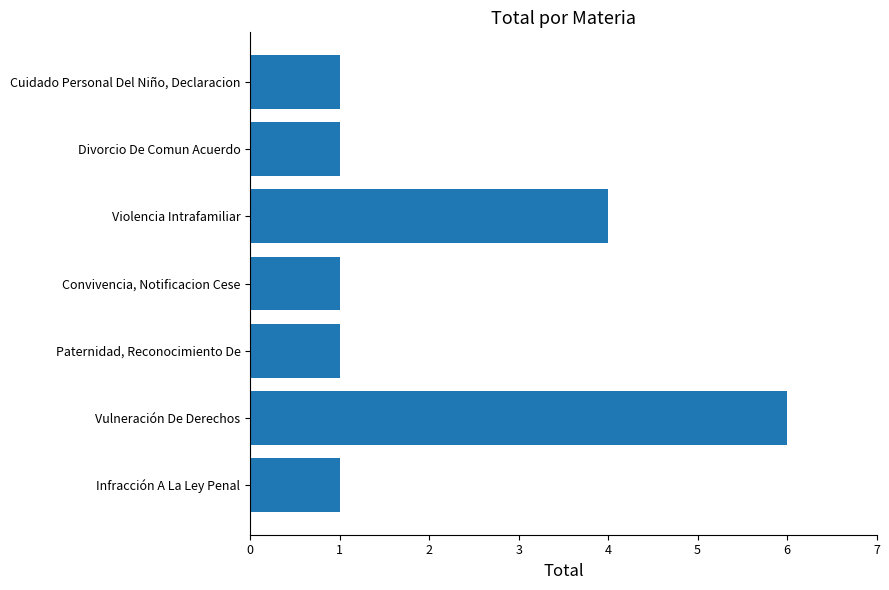

True or false: the data shows 2 at Paternidad, Reconocimiento De.

False